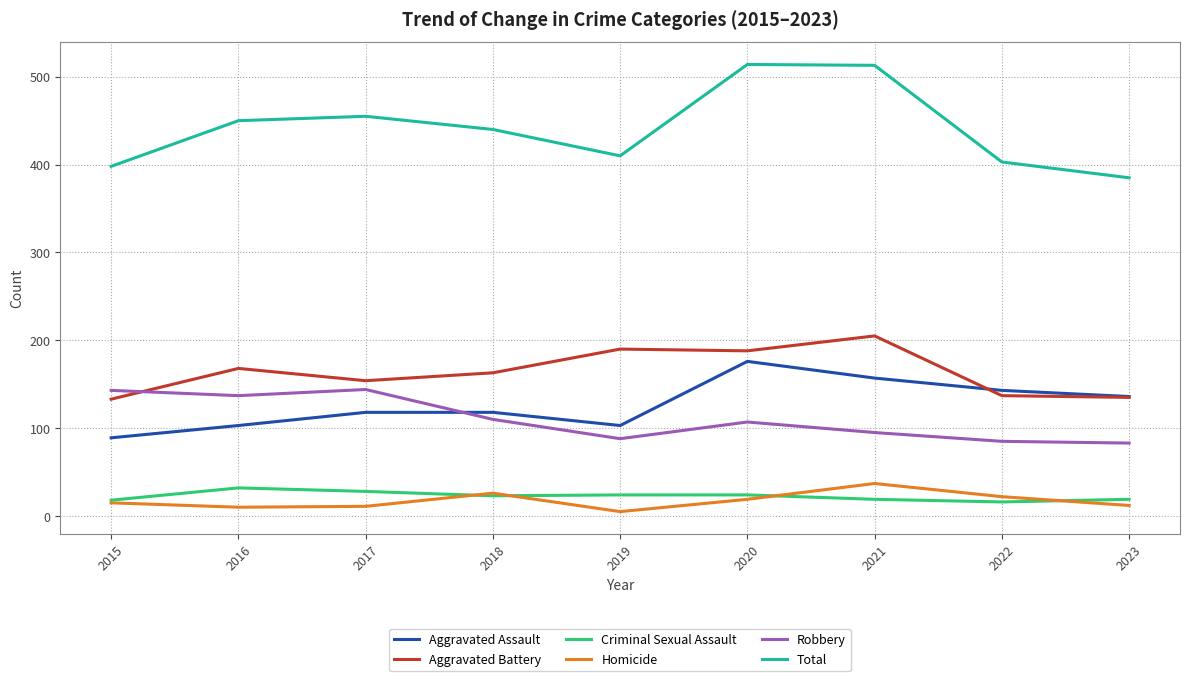

Which series has the largest range (max minus min)?

Total